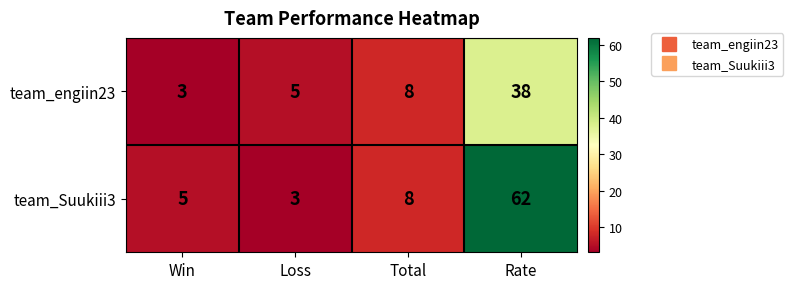

Where is team_engiin23 nearest to the value 20?

Total